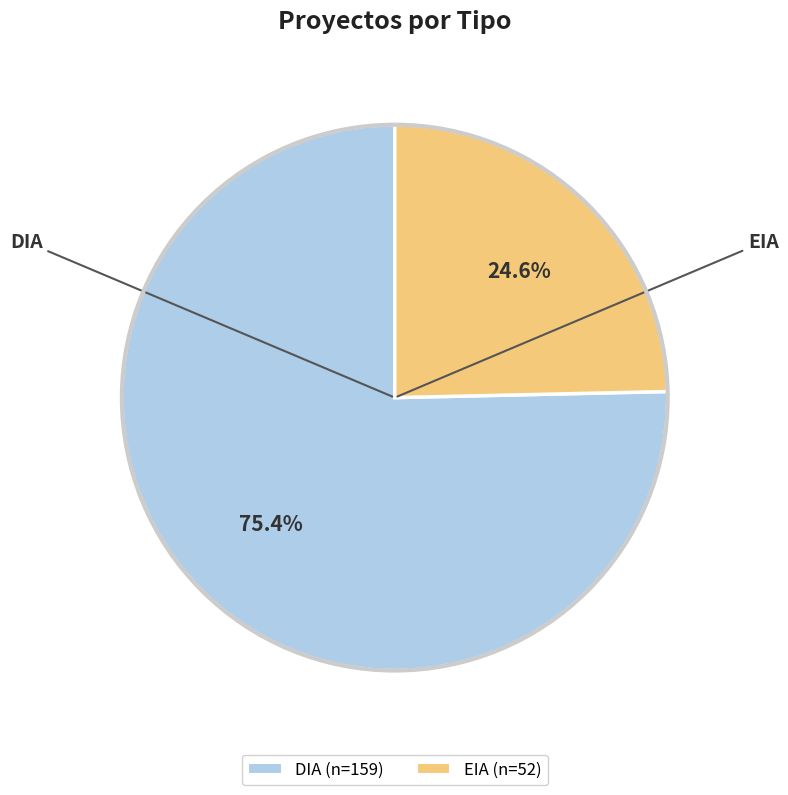

Combined, what portion of the pie is DIA and EIA?

100.0%